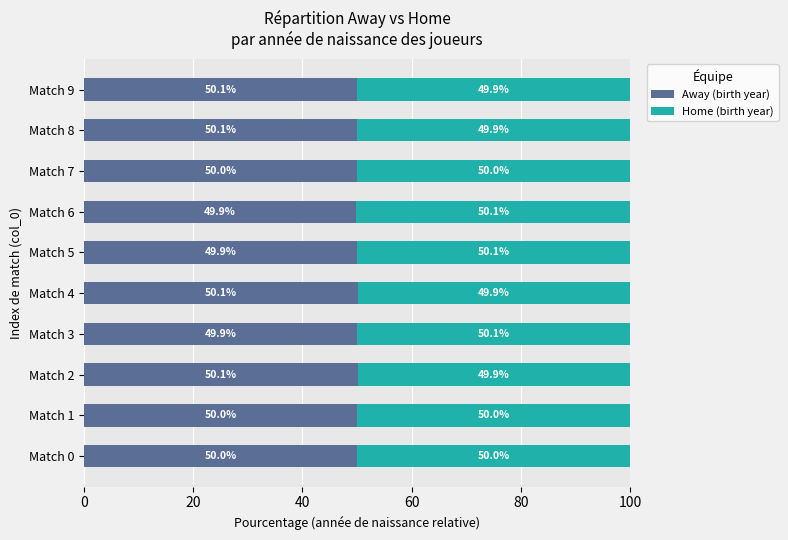

What is the minimum value for Away (birth year)?

49.9